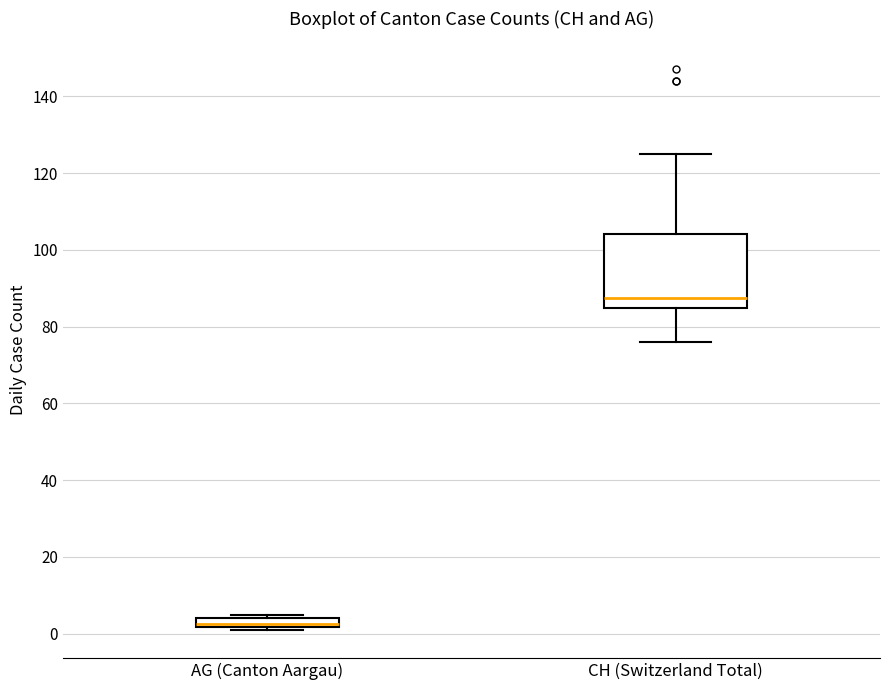

Which box's median line is the lowest?

AG (Canton Aargau)